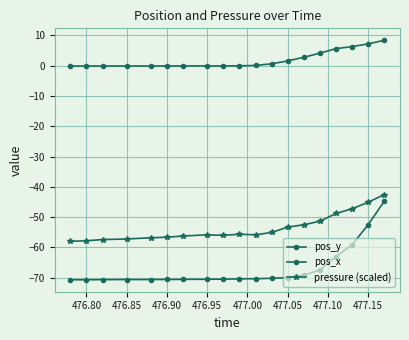

What is the value of the pos_y point at the 11th from the left?

-70.3